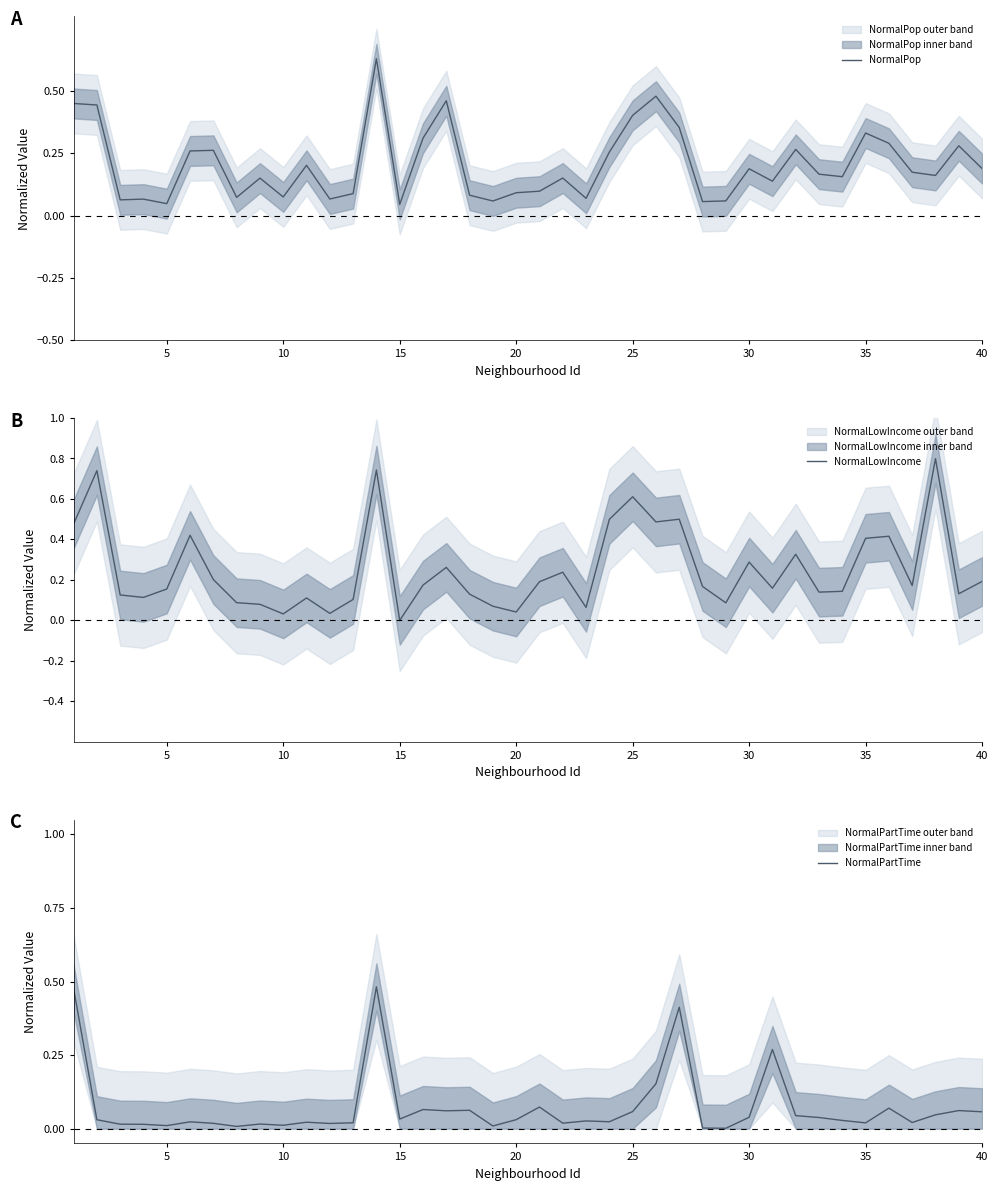

Which series has the widest spread of values?

NormalLowIncome